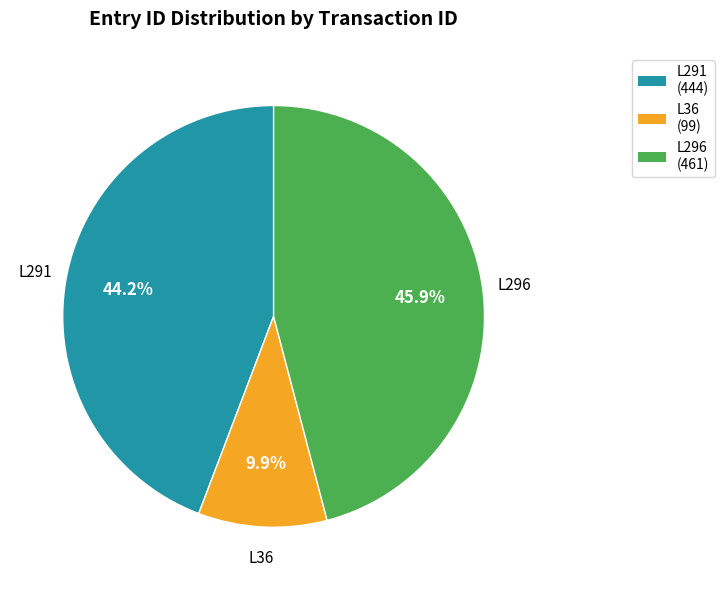

Between L296 (461) and L291 (444), which is larger?

L296 (461)